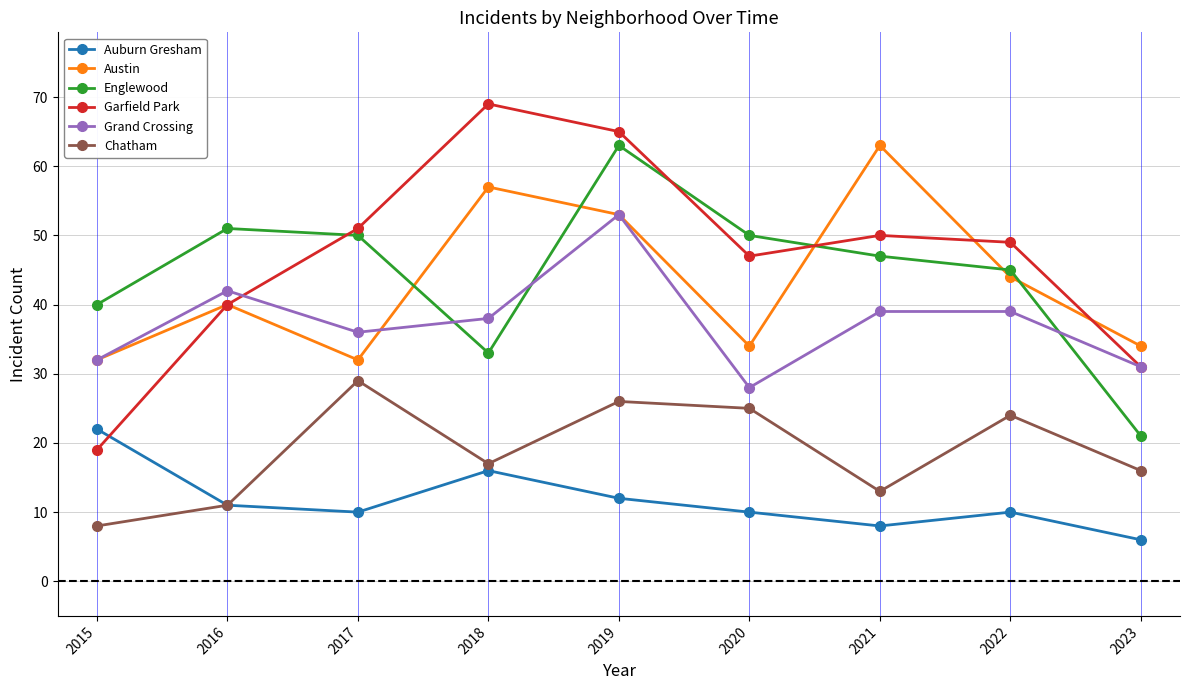

Which series has the largest range (max minus min)?

Garfield Park